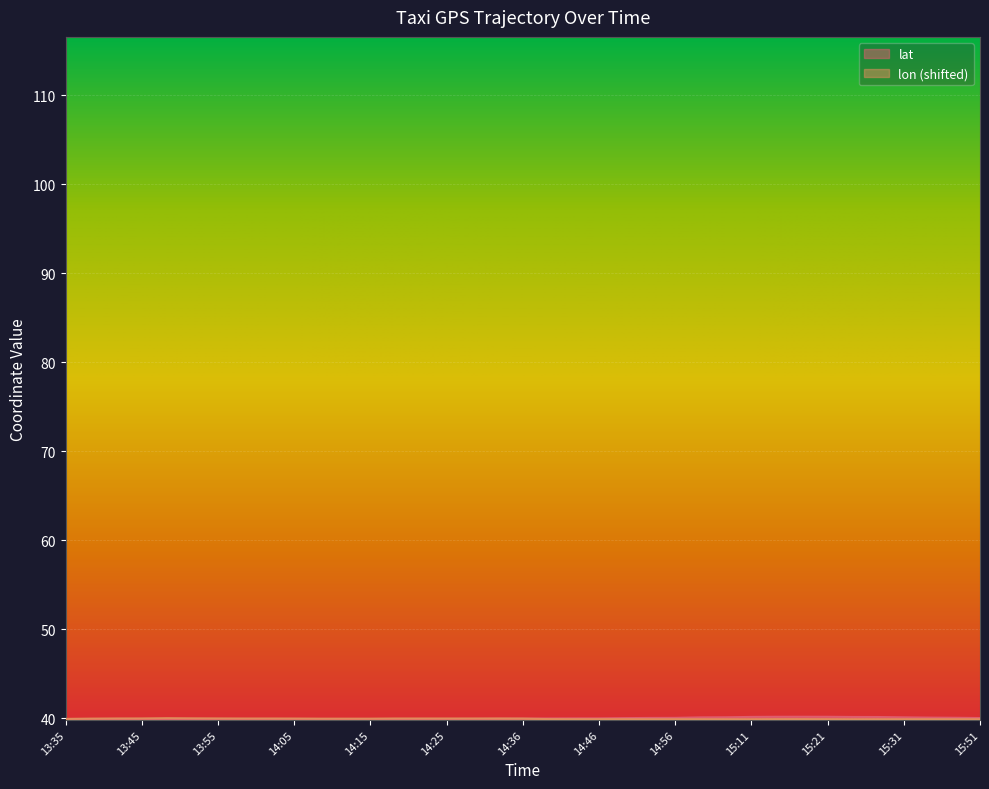

Which series changed the most between 14:10 and 14:54?

lat